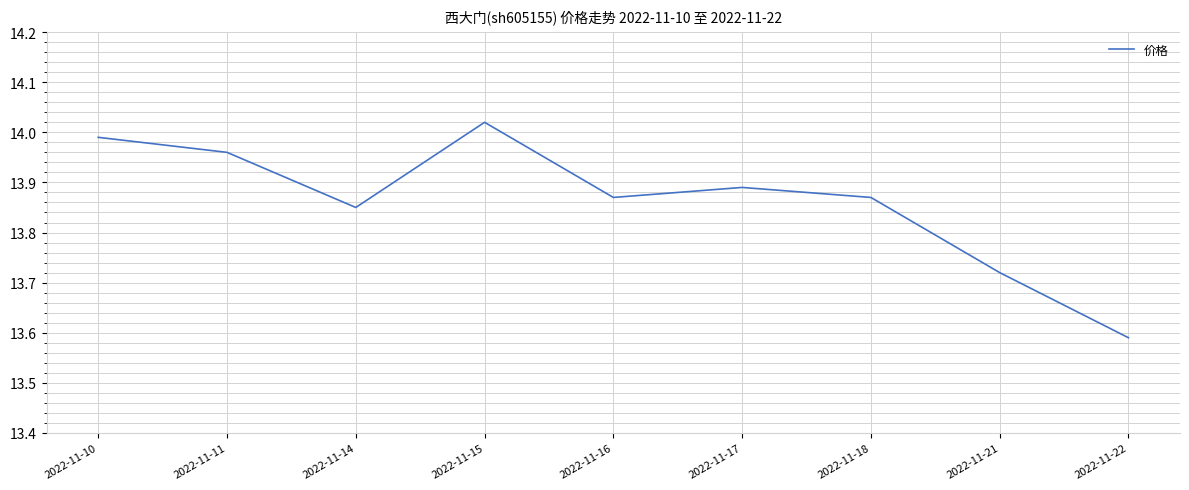

The chart shows a value of 5.5 at 2022-11-14. True or false?

False